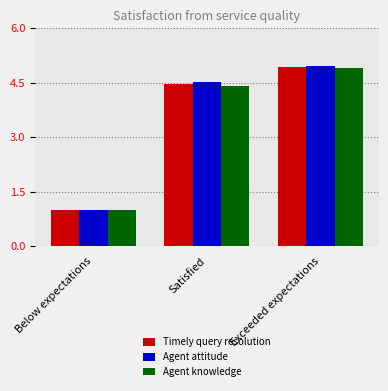

What are all the series names shown in the legend?

Timely query resolution, Agent attitude, Agent knowledge